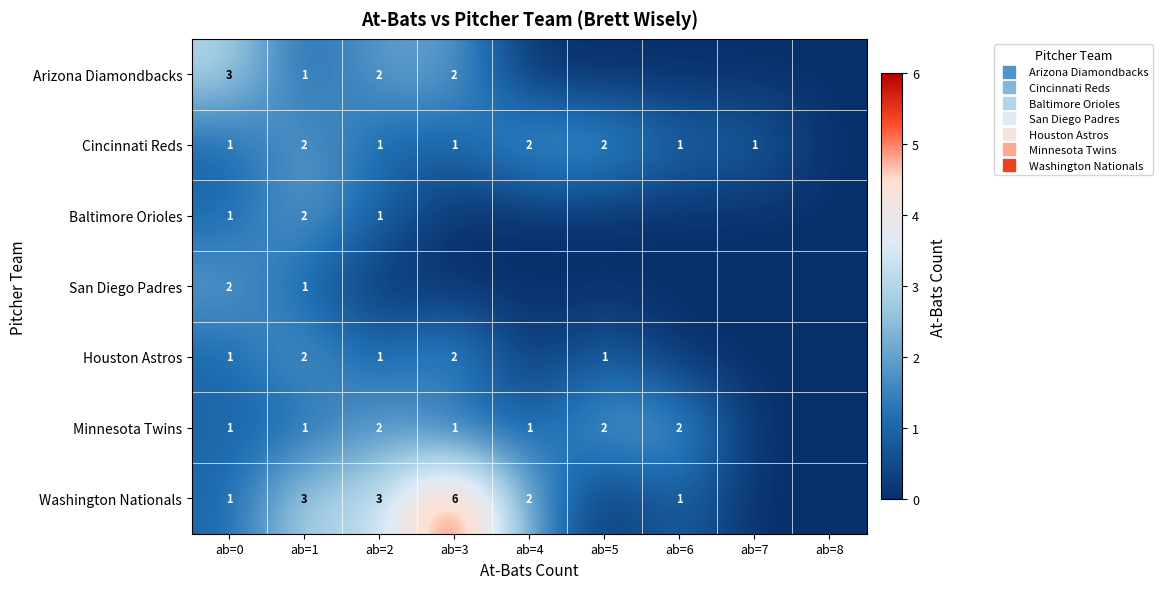

How many values in the Cincinnati Reds series are below 1?

1